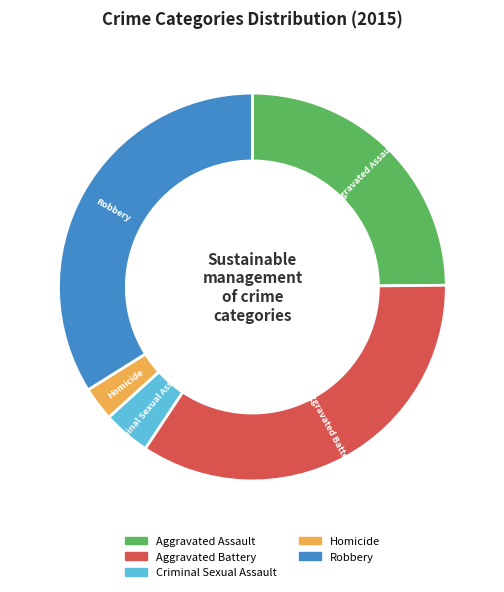

How many segments does this pie chart have?

5